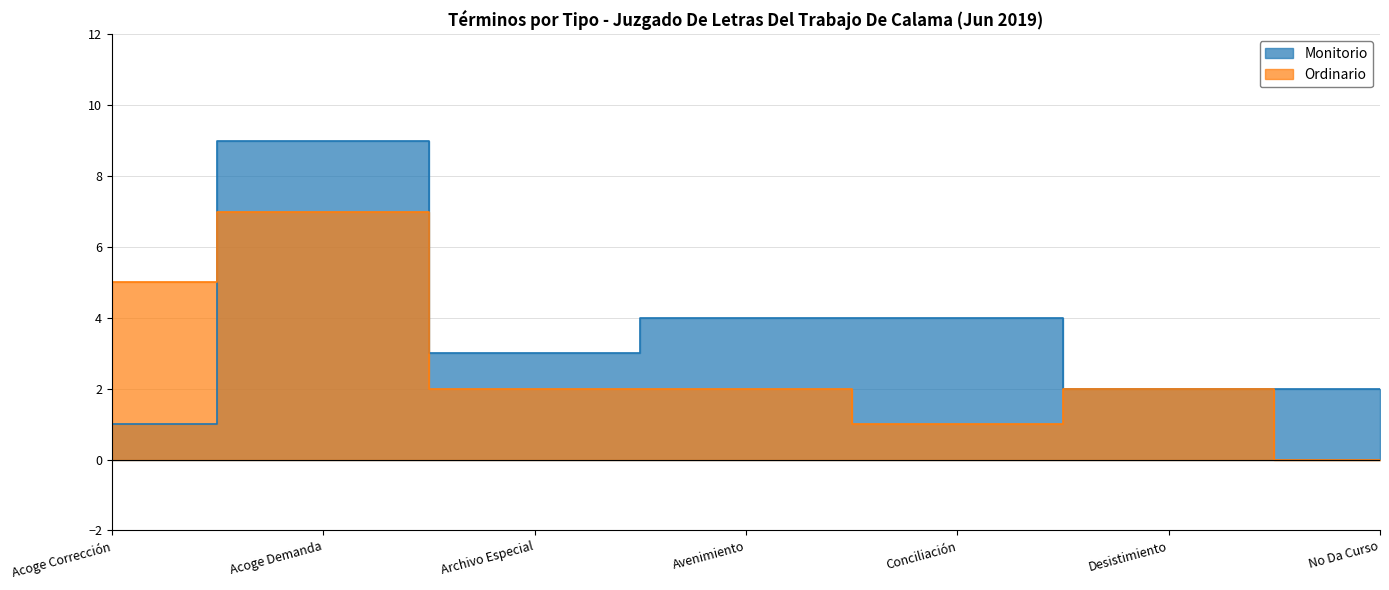

At which label does Monitorio reach its minimum?

Acoge Corrección